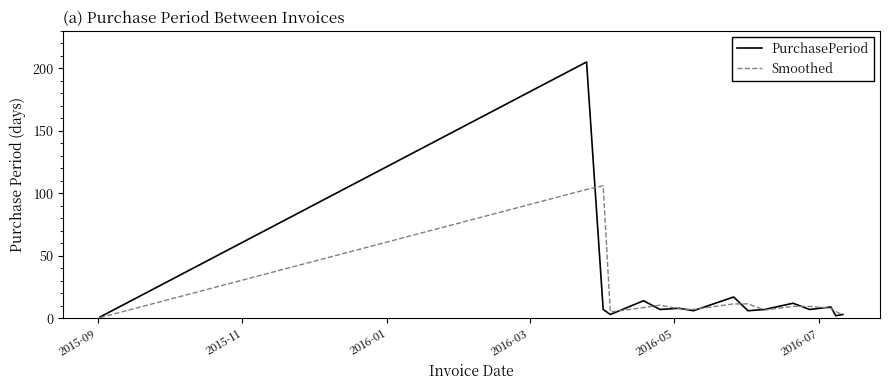

What are all the series names shown in the legend?

PurchasePeriod, Smoothed